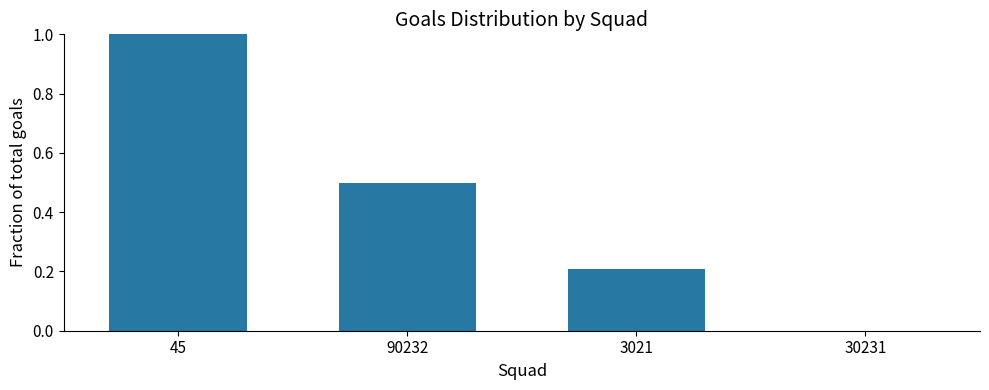

How many values are above zero?

3